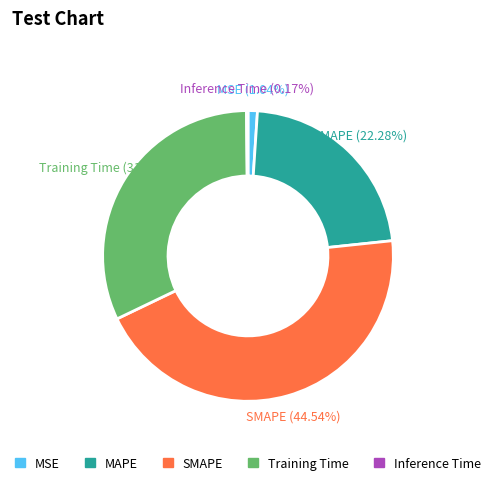

To the nearest percent, what is the average slice percentage?

20%